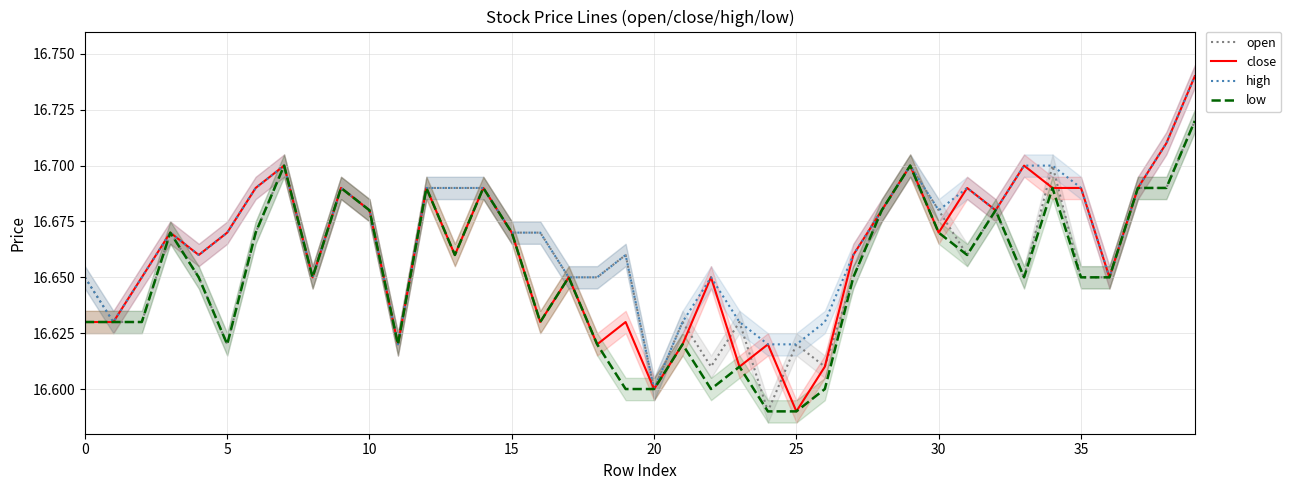

Which series changed the most between 17 and 37?

open